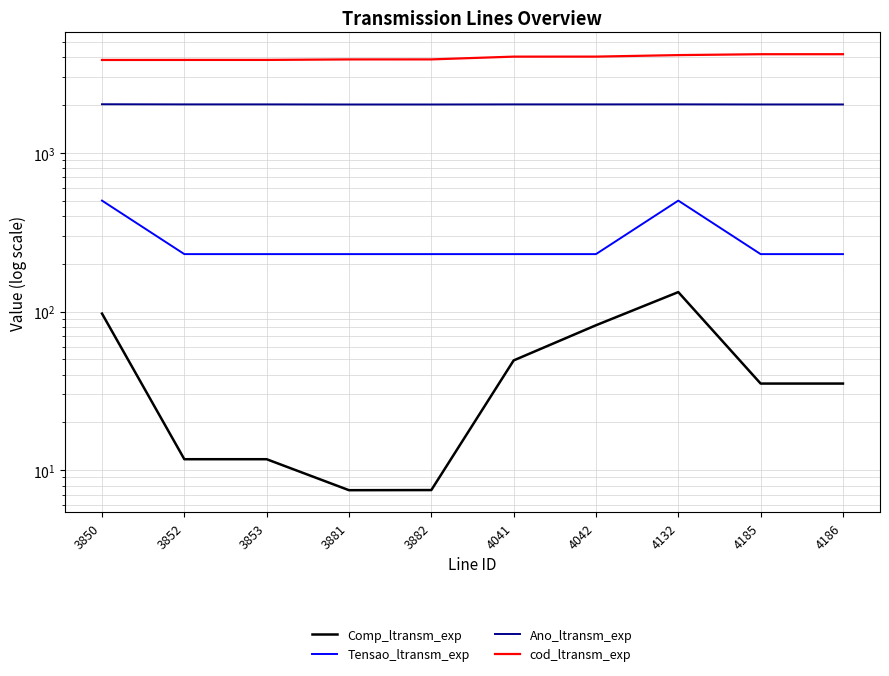

Between 4042 and 4185, which series saw the biggest shift?

cod_ltransm_exp